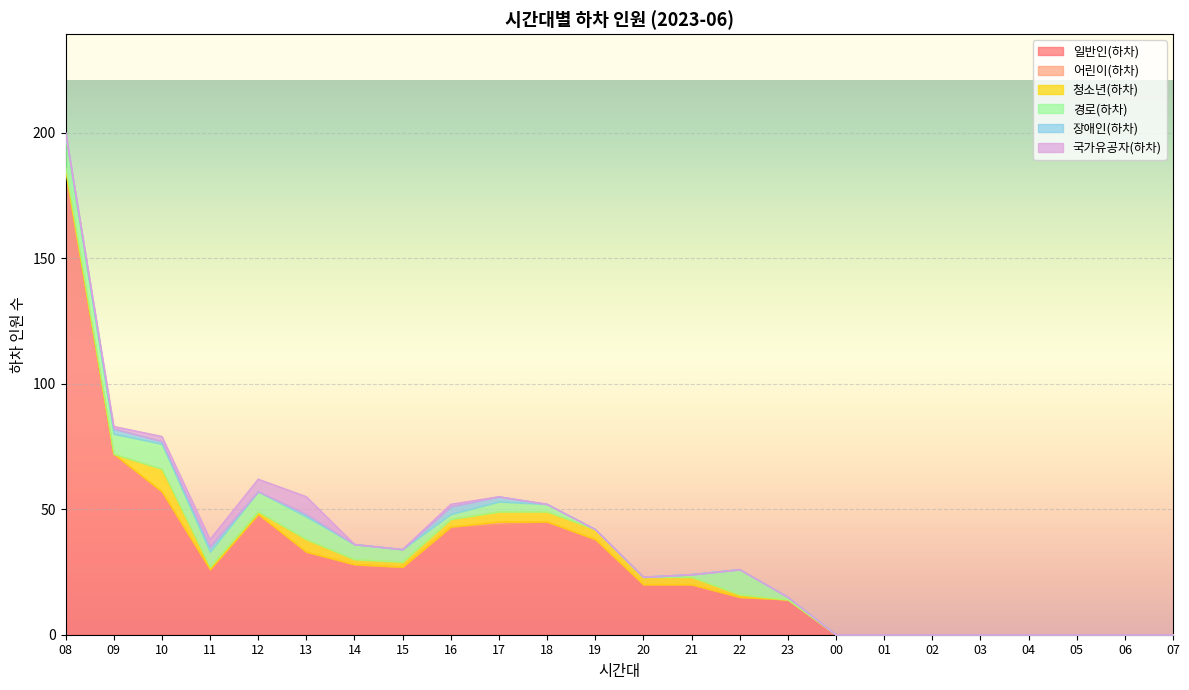

The value of 일반인(하차) at 09 is 72. True or false?

True